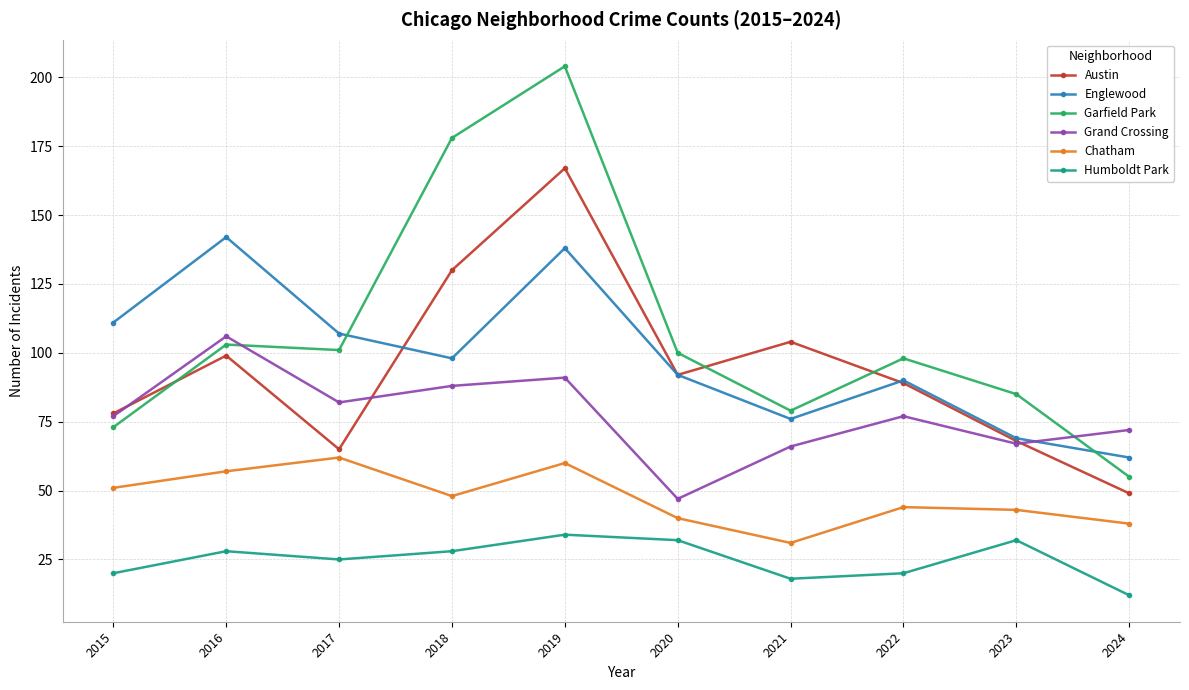

Where is Garfield Park nearest to the value 129?

2016